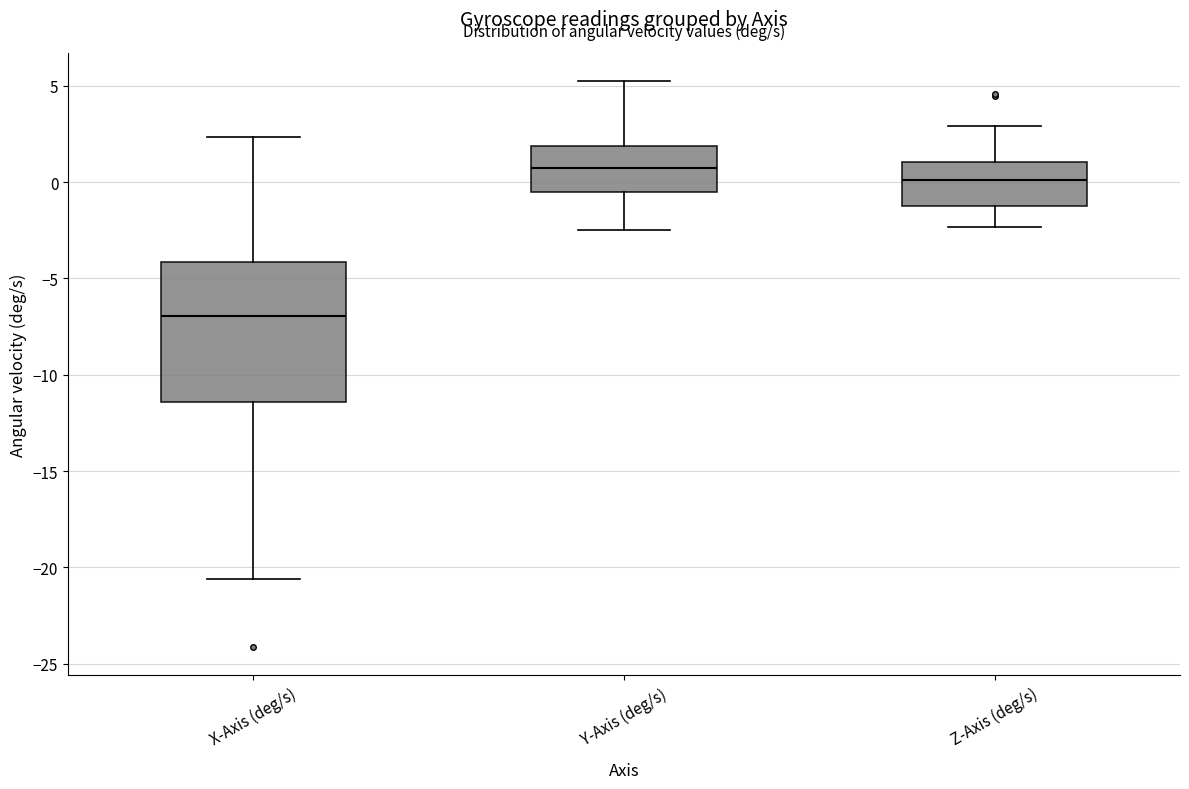

Which box is the tallest, from its lower edge to its upper edge?

X-Axis (deg/s)